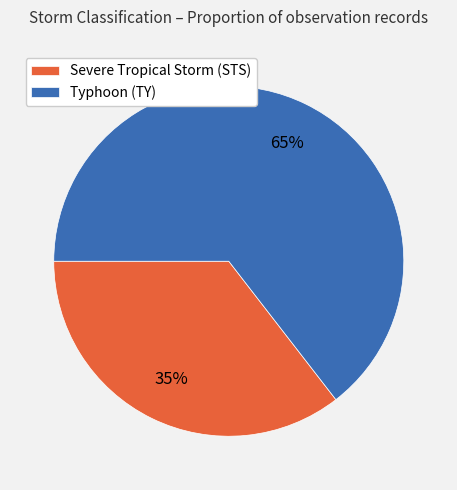

Is the sum of Severe Tropical Storm (STS) and Typhoon (TY) greater than half?

Yes